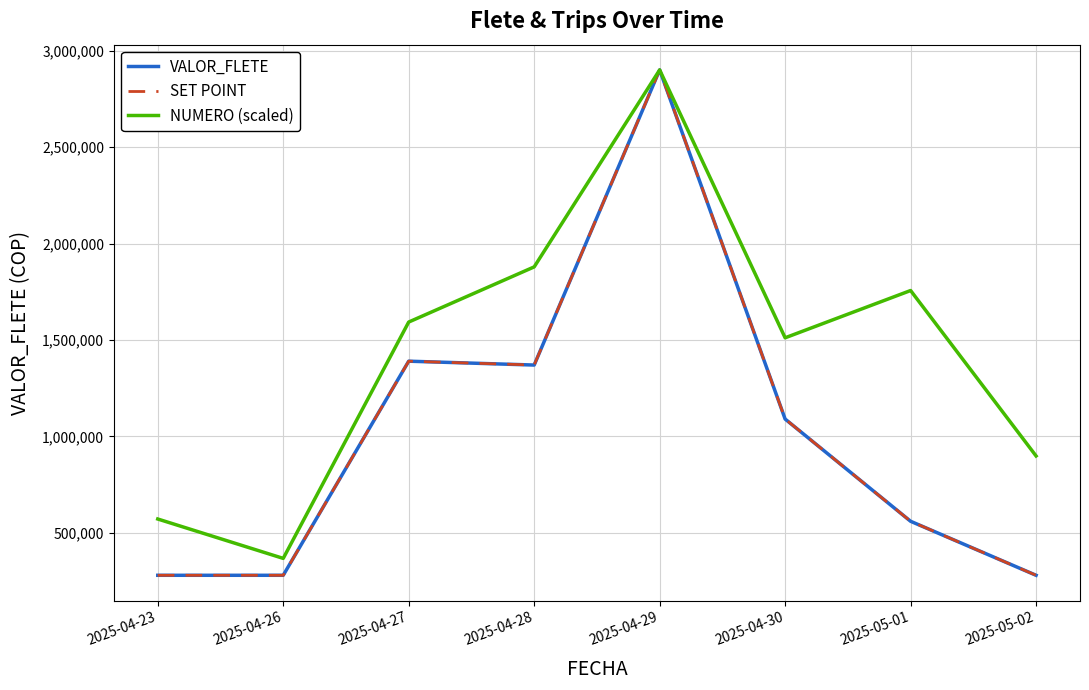

Does the chart display data point markers on the line(s)?

No